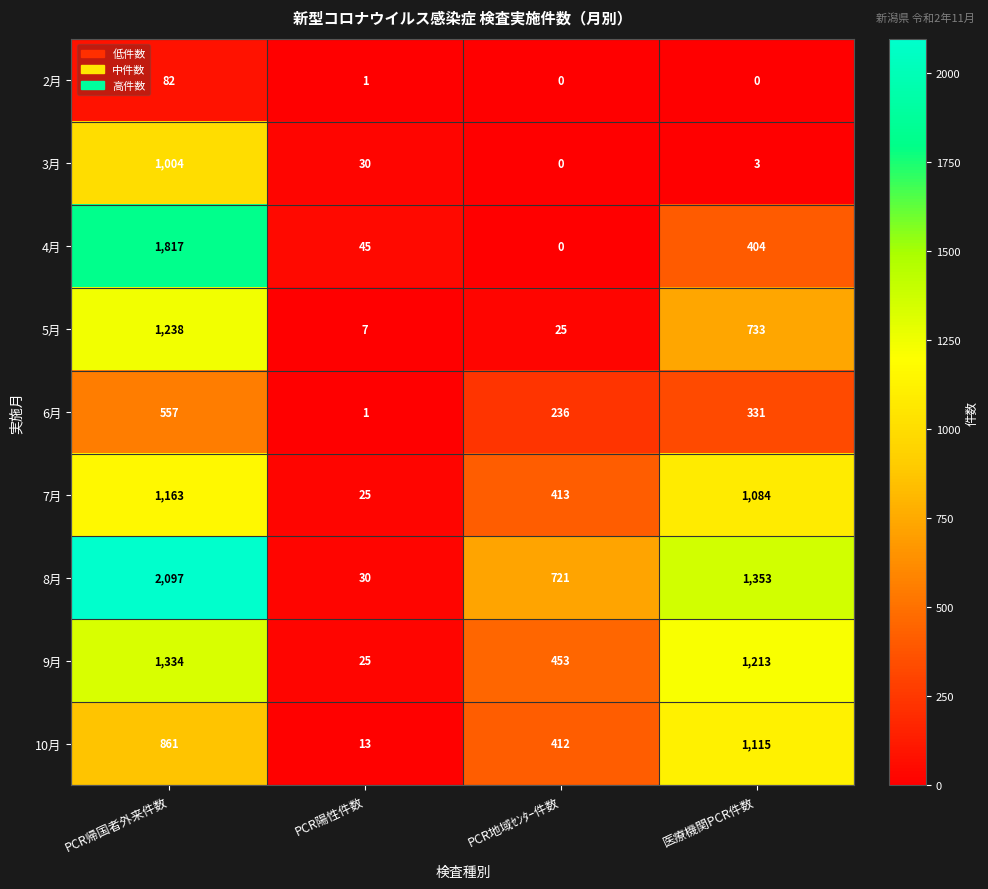

What is the maximum value shown in the chart?

2097